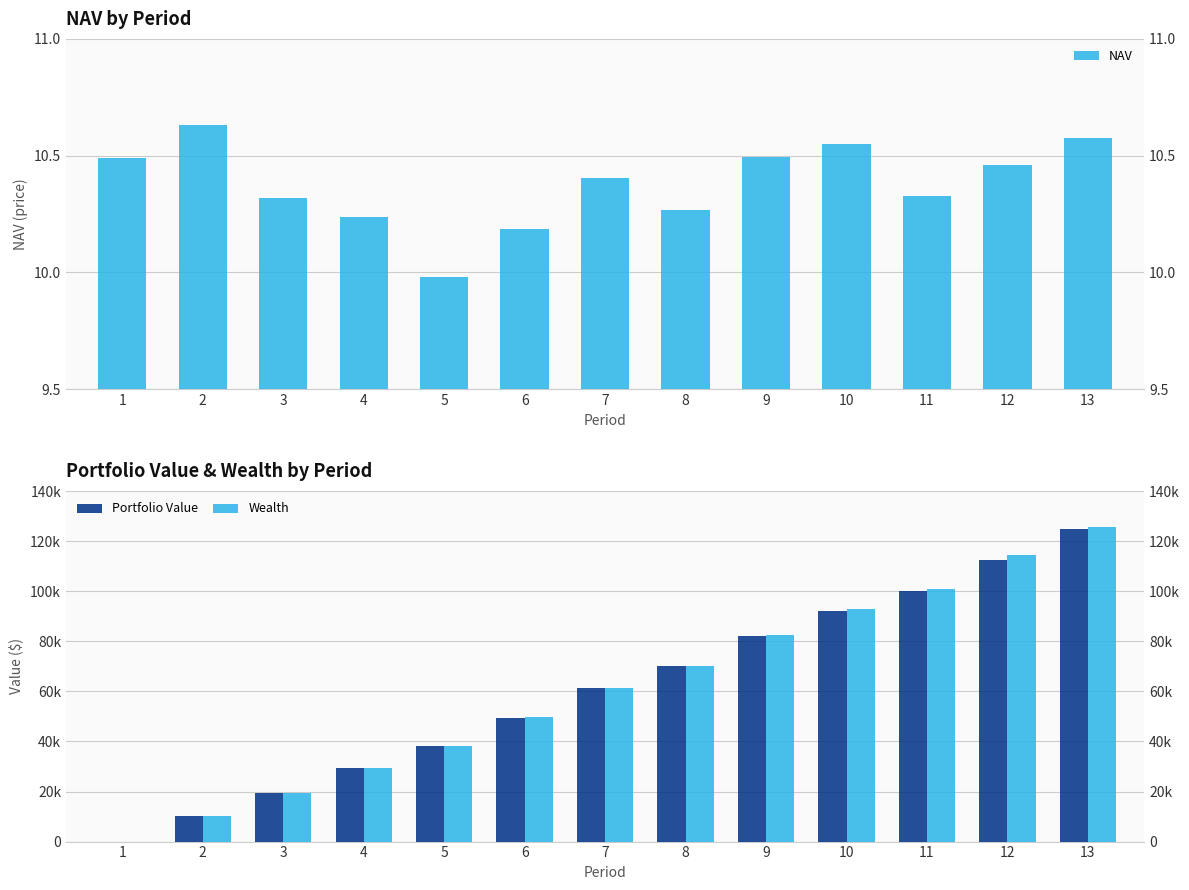

What is the difference between the Wealth values at 7 and 11?

39677.7